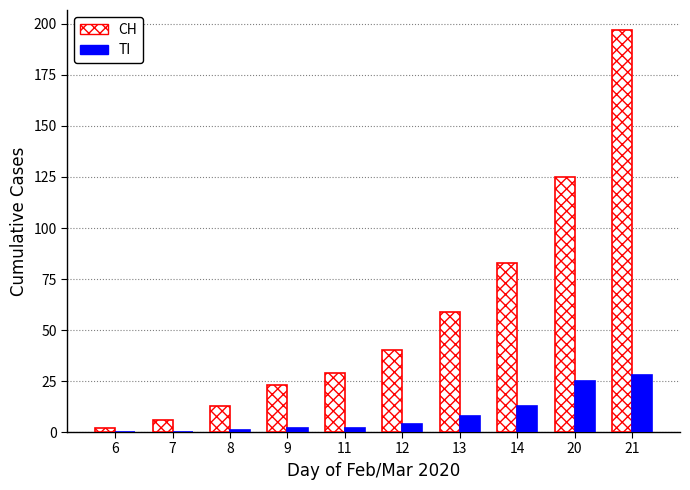

Which series has the largest total across all categories?

CH